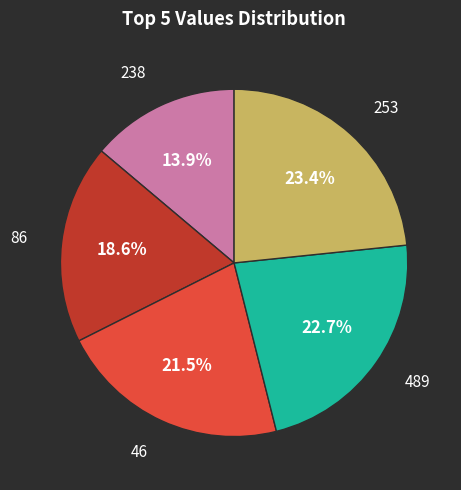

How many slices are in this pie chart?

5